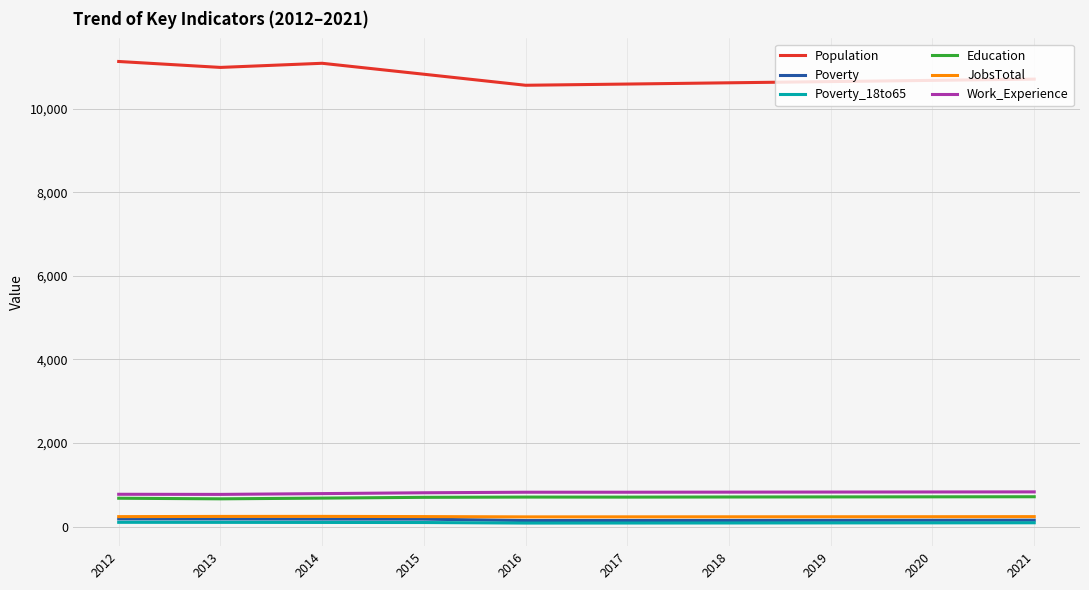

True or false: Poverty and Education intersect in this chart.

False